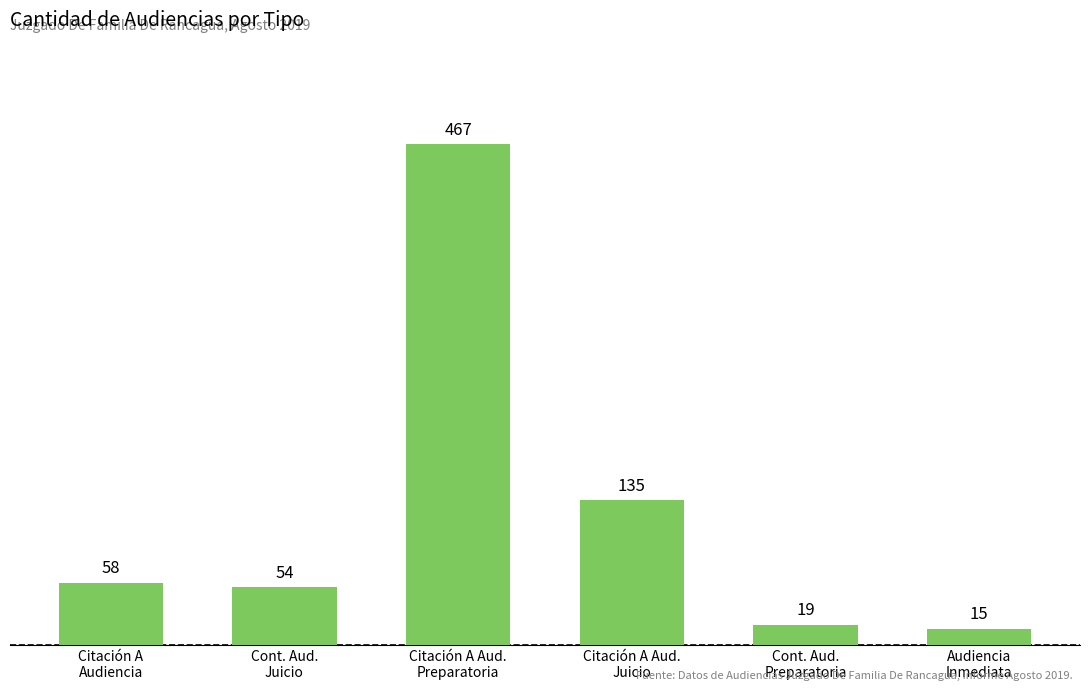

Rank the categories by value from lowest to highest.

Audiencia
Inmediata, Cont. Aud.
Preparatoria, Cont. Aud.
Juicio, Citación A
Audiencia, Citación A Aud.
Juicio, Citación A Aud.
Preparatoria